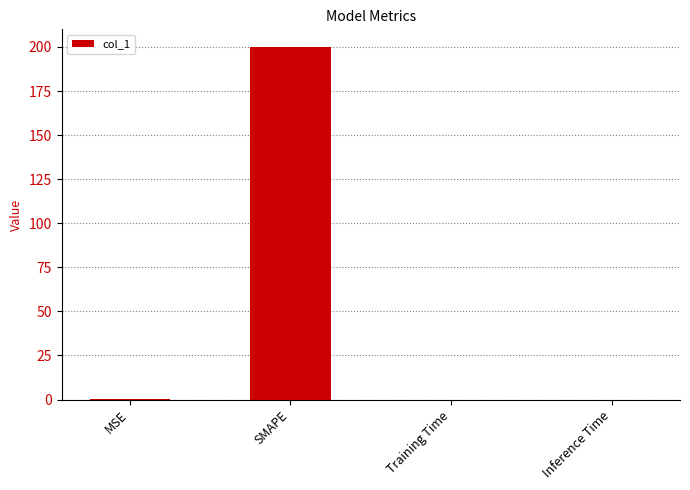

The chart shows a value of 261.9 at SMAPE. True or false?

False